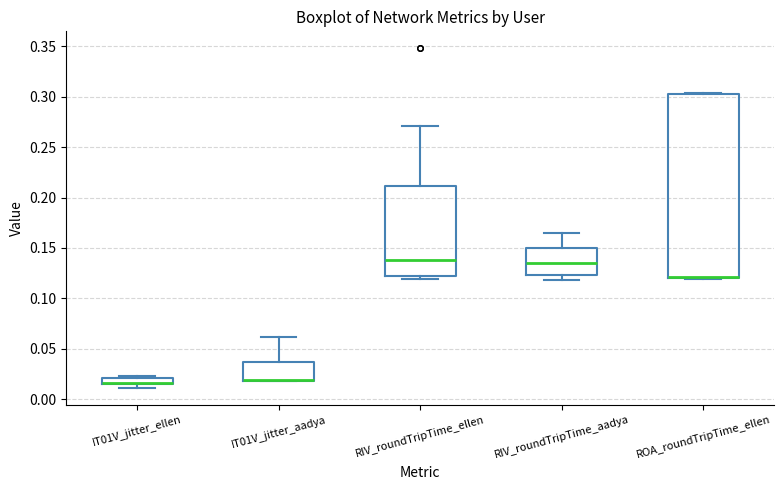

Where is the lower edge of the box for ROA_roundTripTime_ellen on the y-axis? The values are not printed on the chart, so give them approximately, as read against the axis.

0.120